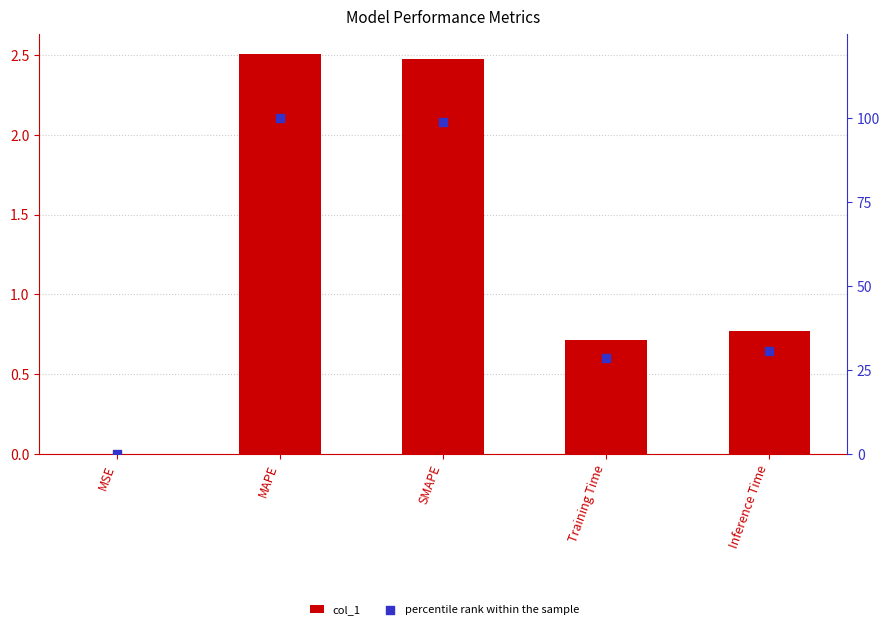

Is the value of col_1 at MSE greater than the value of percentile rank within the sample at Training Time?

No